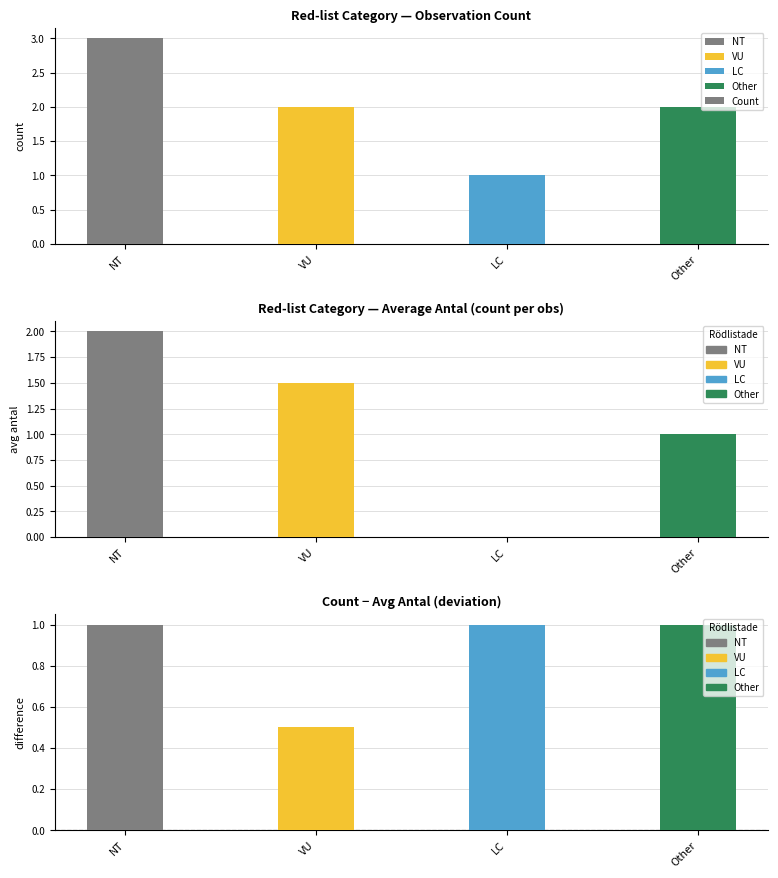

Where is the data nearest to the value 2?

VU